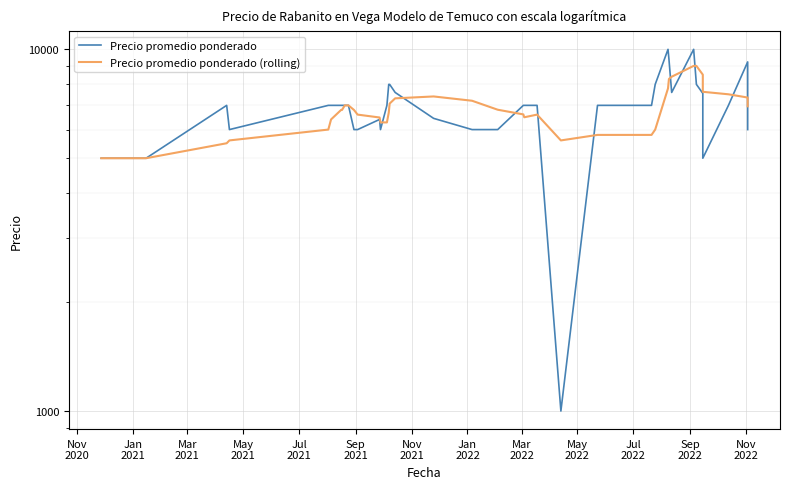

True or false: Precio promedio ponderado and Precio promedio ponderado (rolling) cross at least once.

True